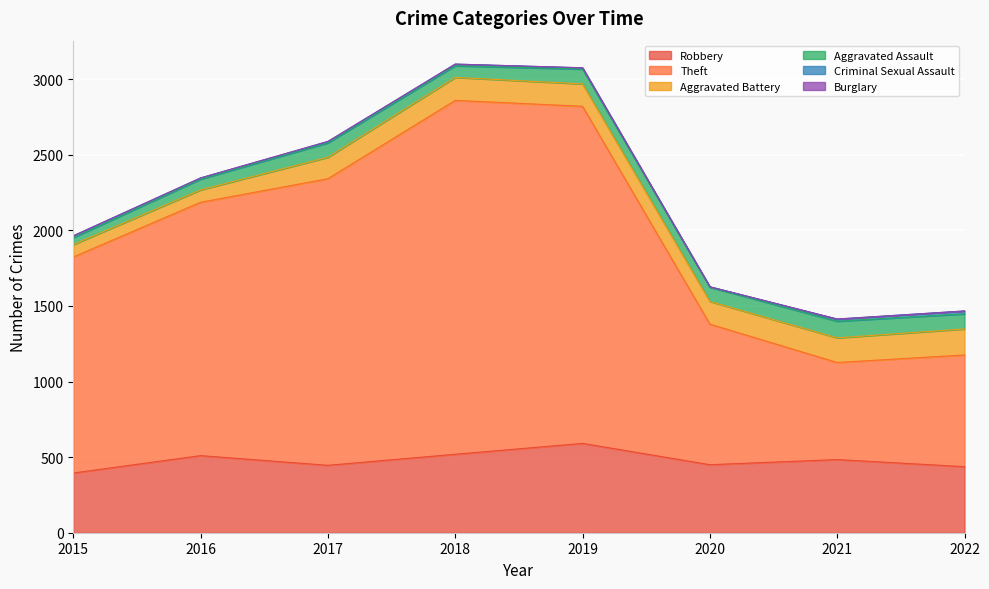

At which category is the sum across all series the highest?

2018